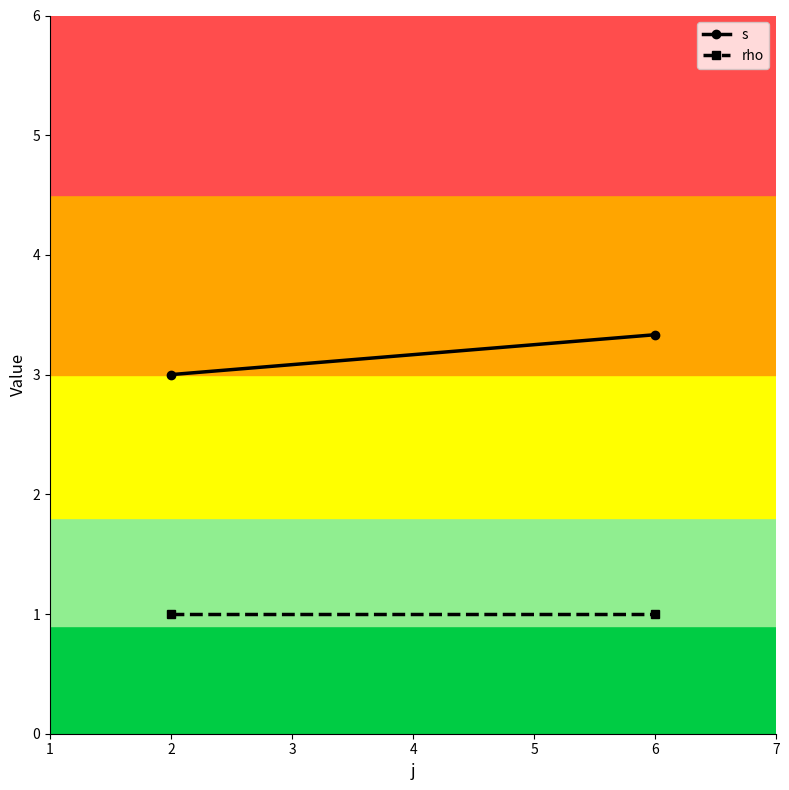

What is the greatest value displayed?

3.3